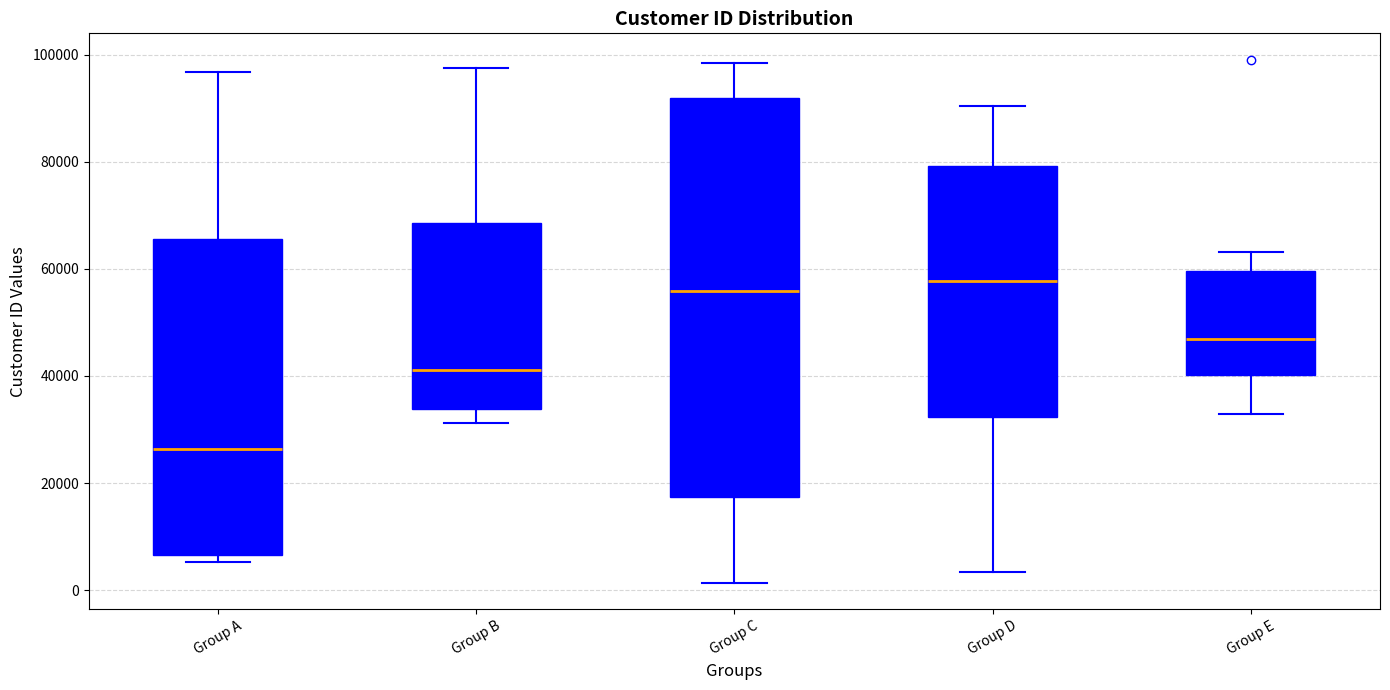

Reading left to right, read every box against the y-axis: the position of its median line, the range the box covers, and the ends of its whiskers. The values are not printed on the chart, so give them approximately, as read against the axis.

Group A: median 26000, box 6000 to 66000, whiskers 6000 (just below the box's lower edge) to 96000
Group B: median 42000, box 34000 to 68000, whiskers 32000 to 98000
Group C: median 56000, box 18000 to 92000, whiskers 2000 to 98000
Group D: median 58000, box 32000 to 80000, whiskers 4000 to 90000
Group E: median 46000, box 40000 to 60000, whiskers 32000 to 64000